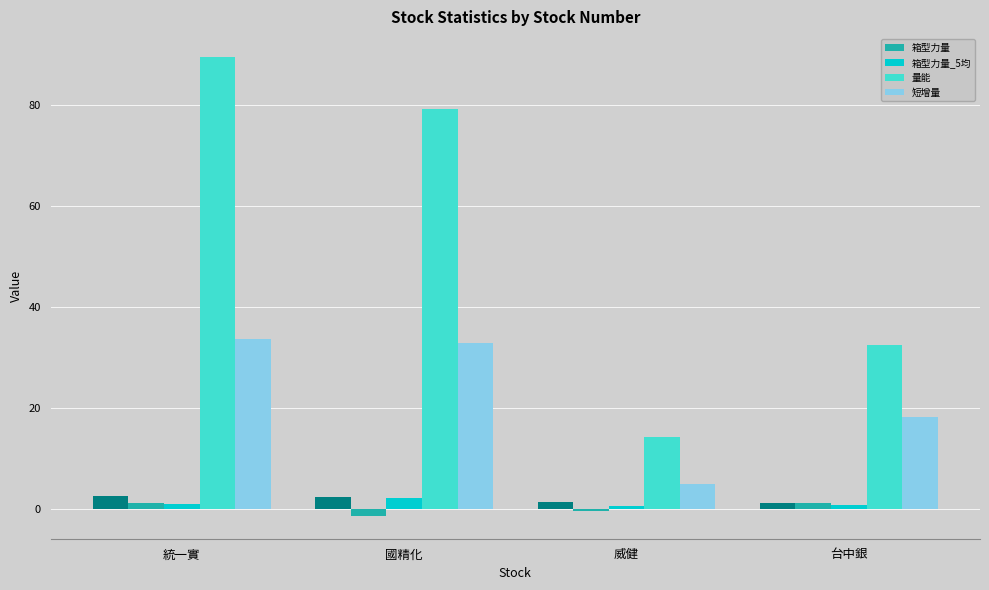

What is the maximum value for 量能?

89.5